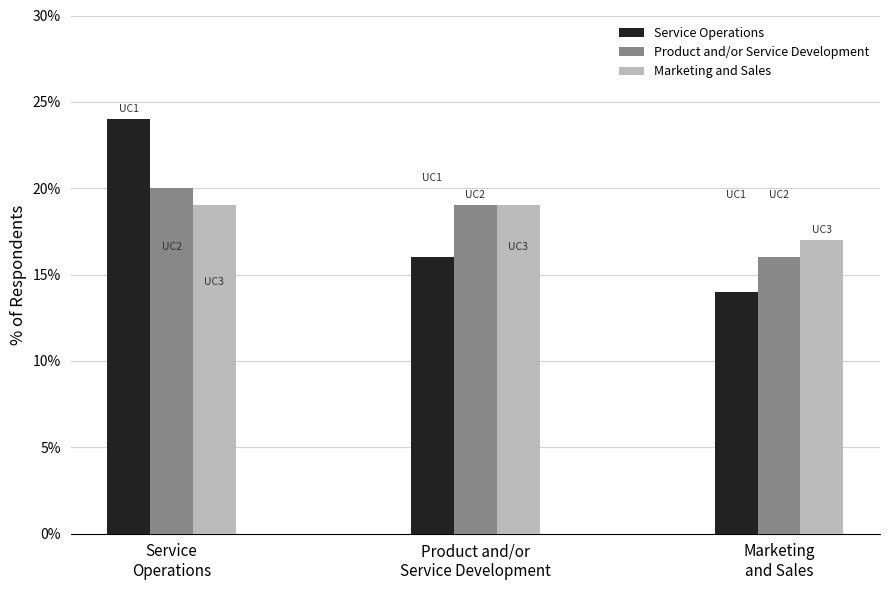

True or false: Product and/or Service Development has a value of 0.1 at Marketing
and Sales.

False